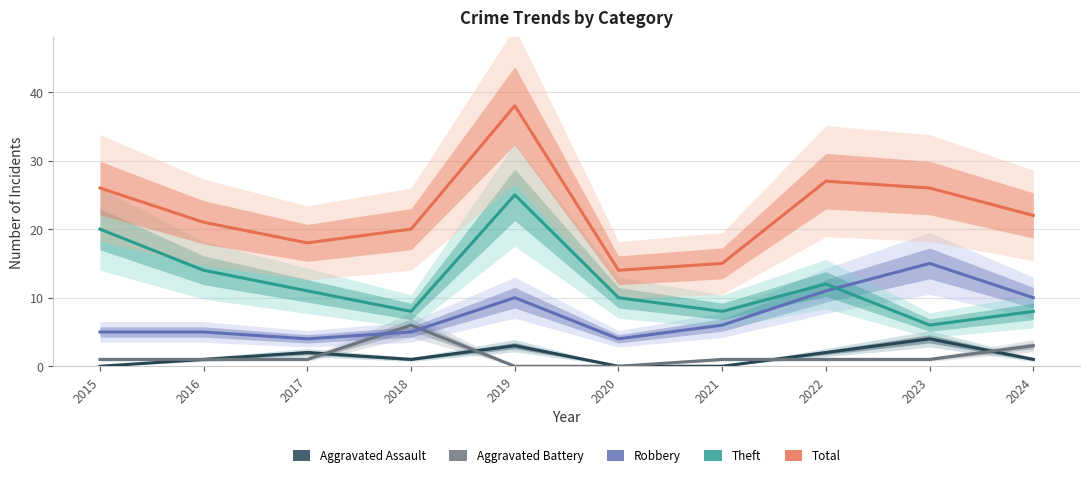

Is this an area chart (filled region under the line)?

No